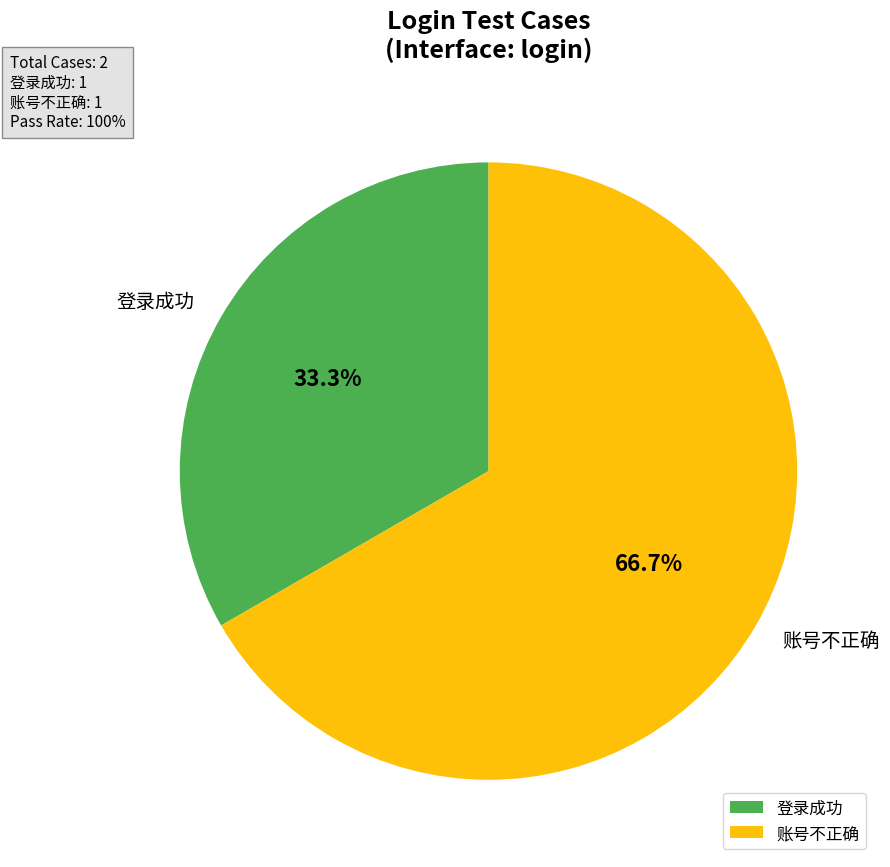

What percentage is the 账号不正确 slice, to the nearest percent?

67%